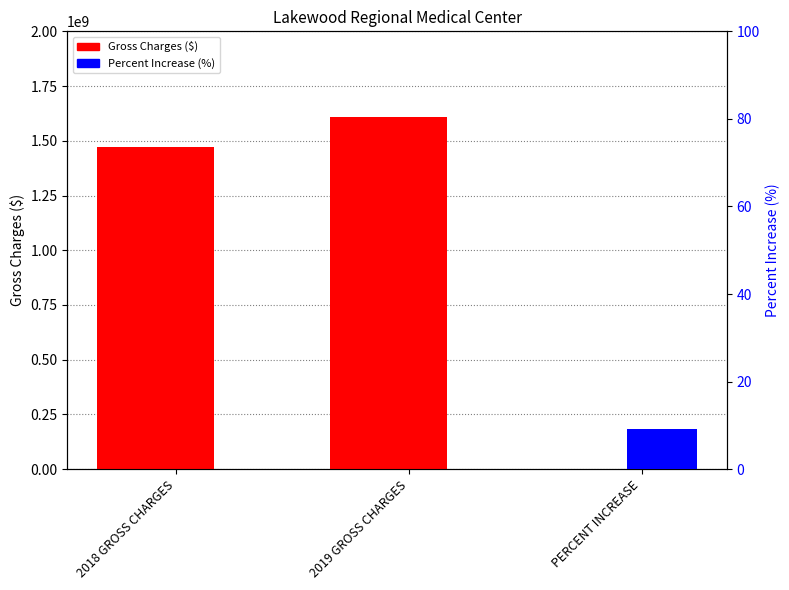

How many positive values does the Gross Charges ($) series have?

2